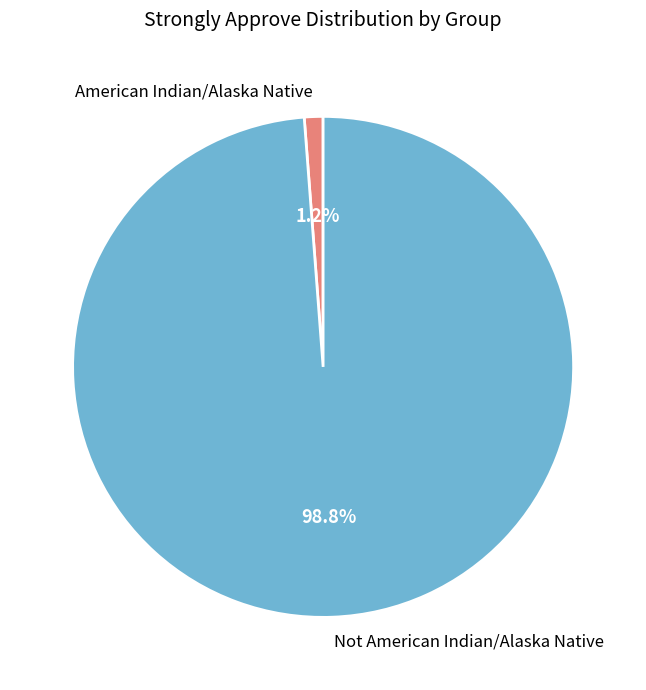

Does Not American Indian/Alaska Native represent more than half of the total?

Yes